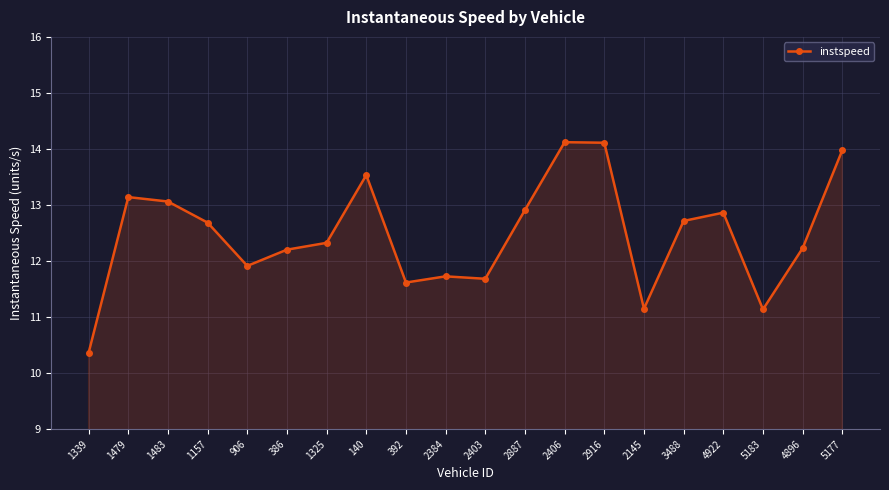

Reading right to left, extract all data points from this chart.

5177=14.0	4896=12.2	5183=11.1	4922=12.9	3488=12.7	2145=11.1	2916=14.1	2406=14.1	2887=12.9	2403=11.7	2384=11.7	392=11.6	140=13.5	1325=12.3	386=12.2	906=11.9	1157=12.7	1483=13.1	1479=13.1	1339=10.4